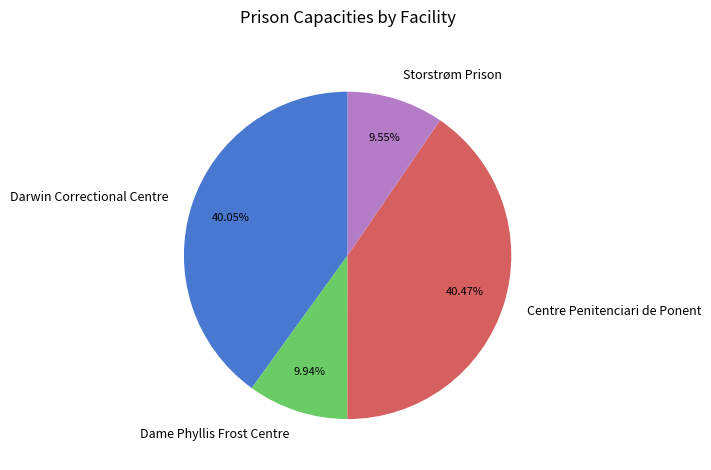

Does Centre Penitenciari de Ponent represent more than half of the total?

No